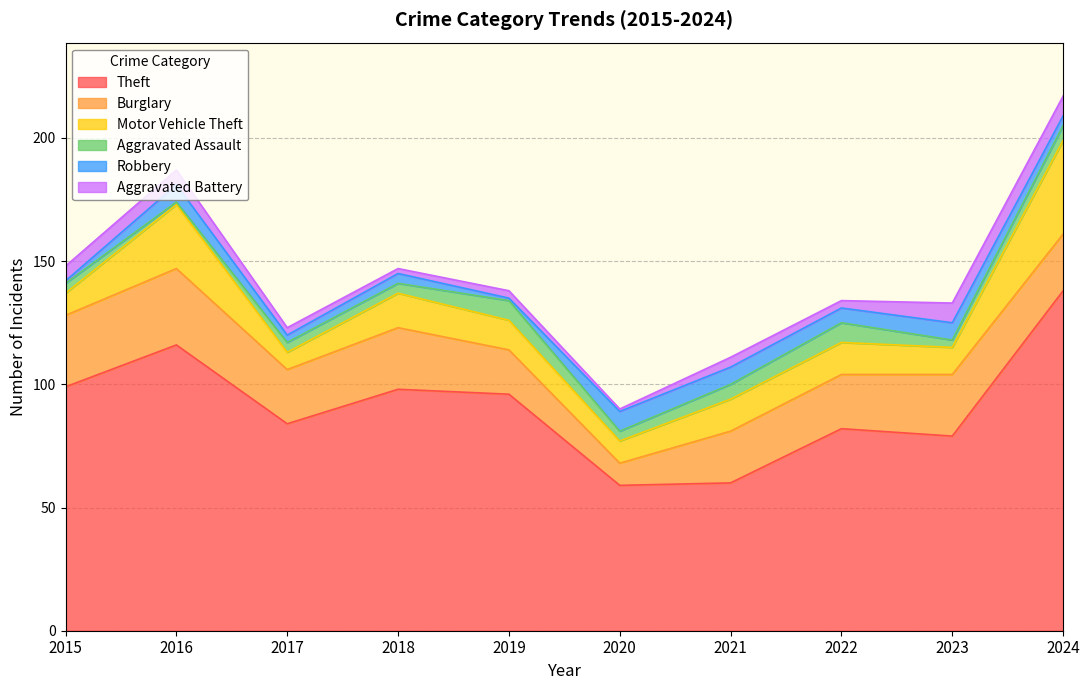

In Burglary, how many points are lower than both neighbors (excluding endpoints)?

2